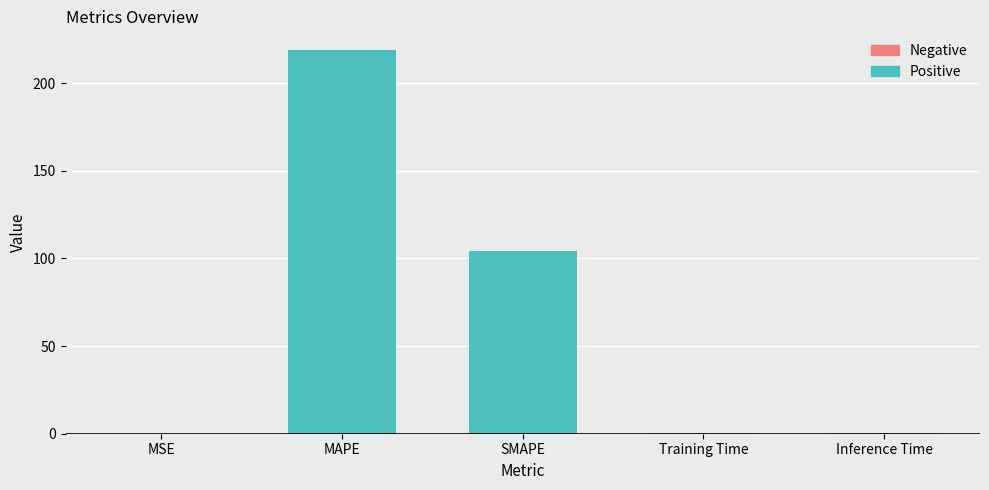

At which label is the value closest to 109?

SMAPE